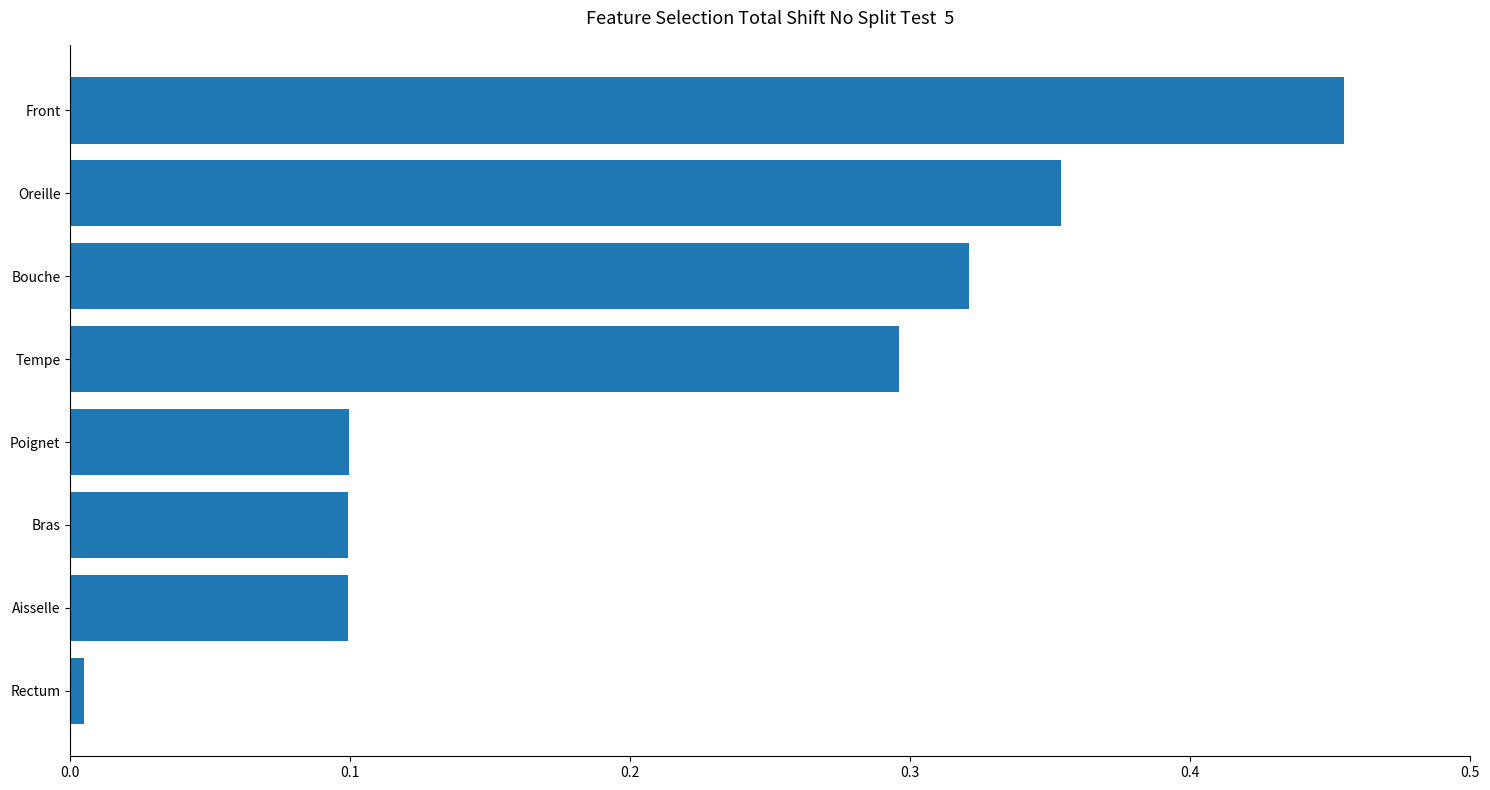

What is the sum of all values?

1.7